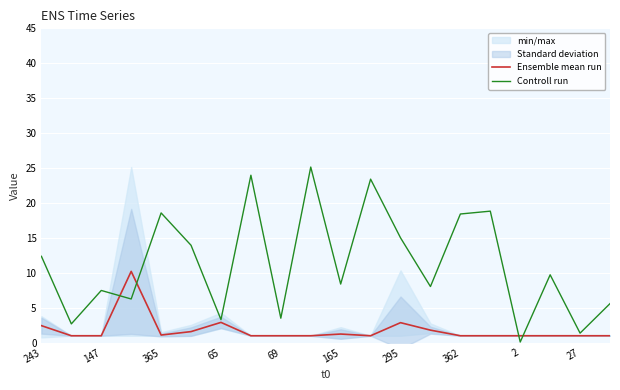

How many values in the Ensemble mean run series exceed 1?

8